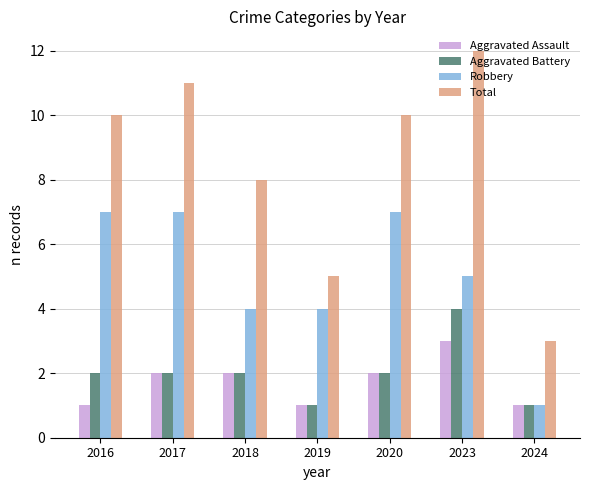

What is the difference between the second highest and minimum values in the Aggravated Assault series?

1